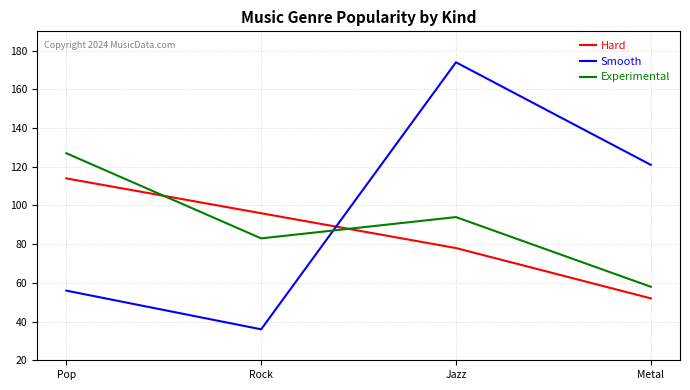

What is the minimum value for Hard?

52